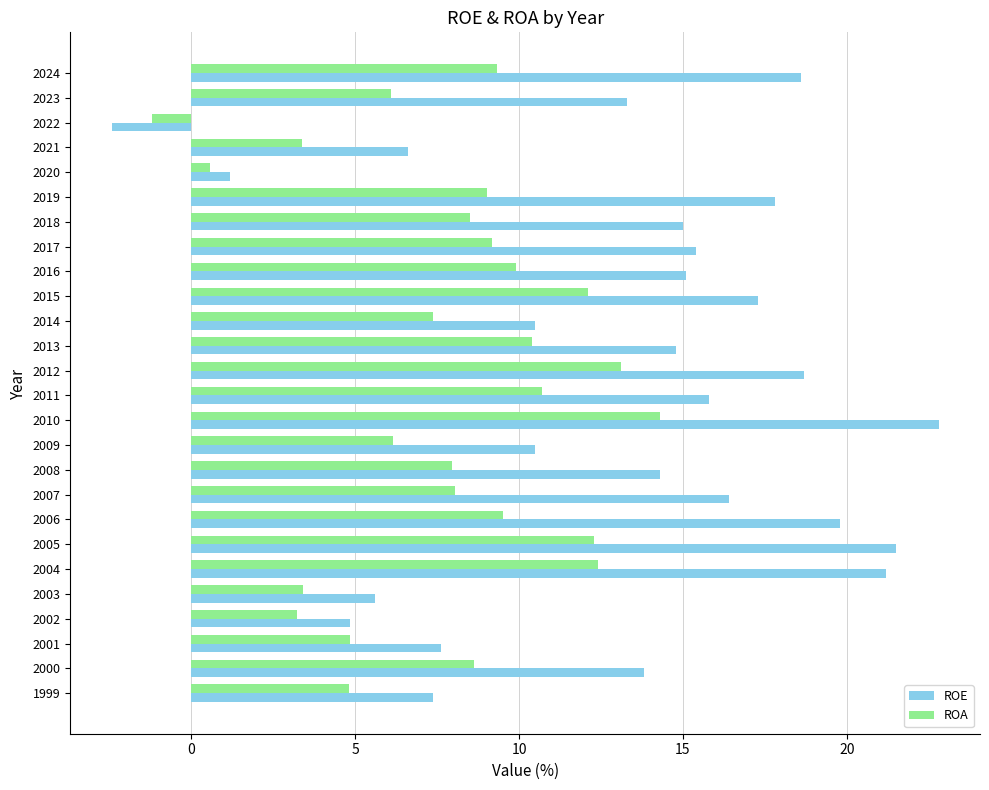

The ROE series shows 16.4 at 2007. True or false?

True